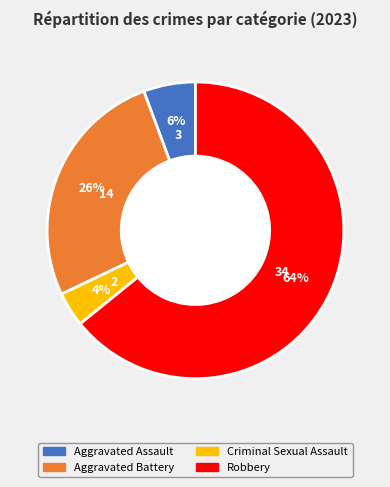

Is it true that Criminal Sexual Assault is 10% of the pie?

False